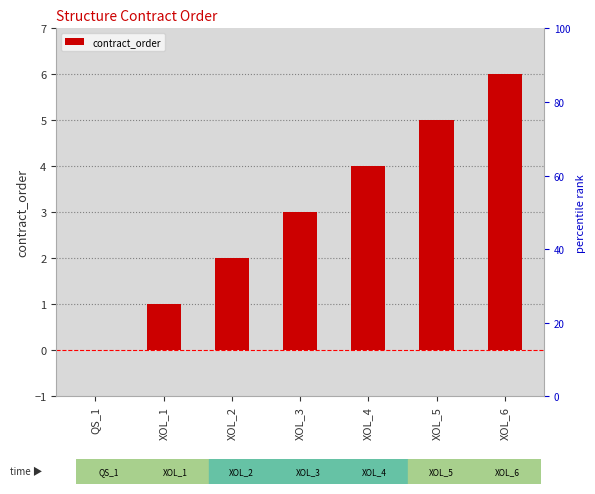

What is the difference between the maximum and minimum values?

6